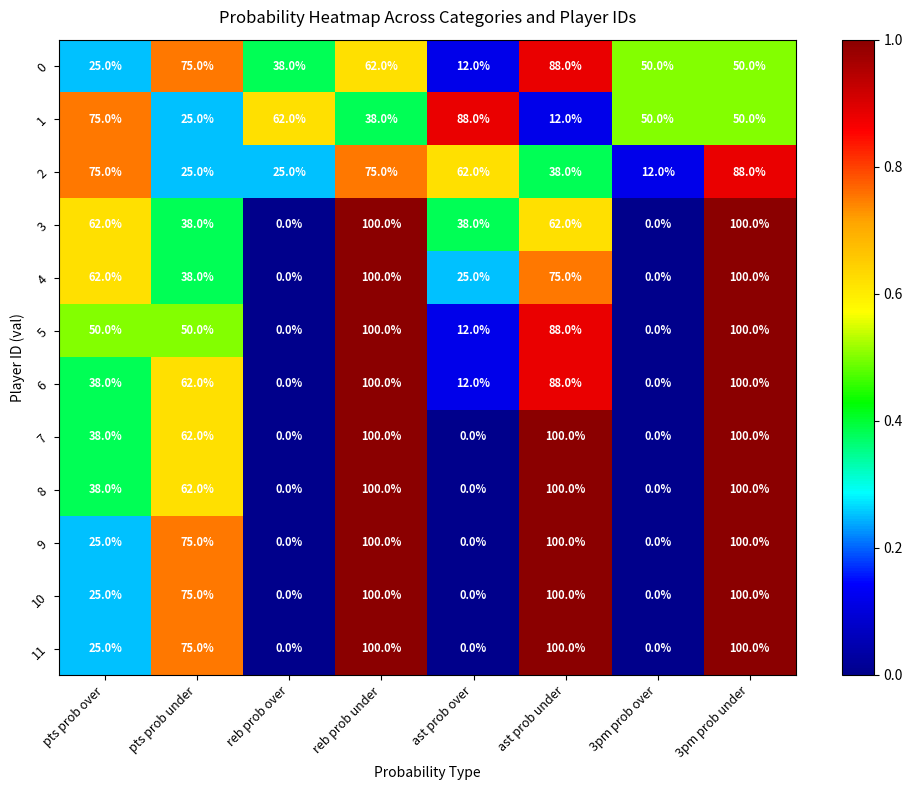

What is the difference between the highest and lowest values at reb prob under?

62